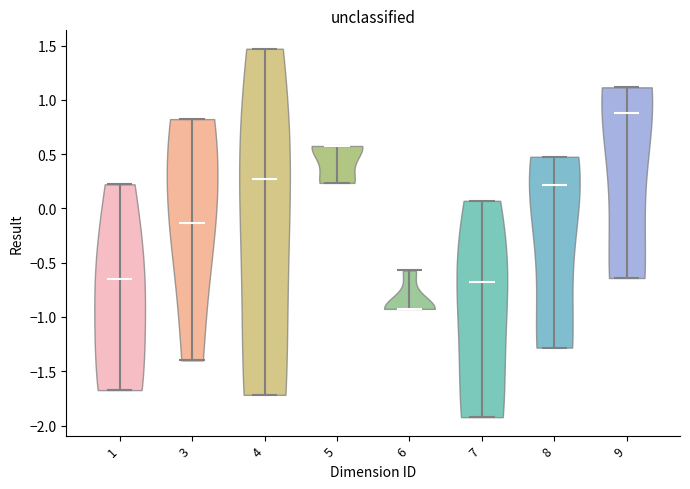

Which violin has the lowest median line?

6